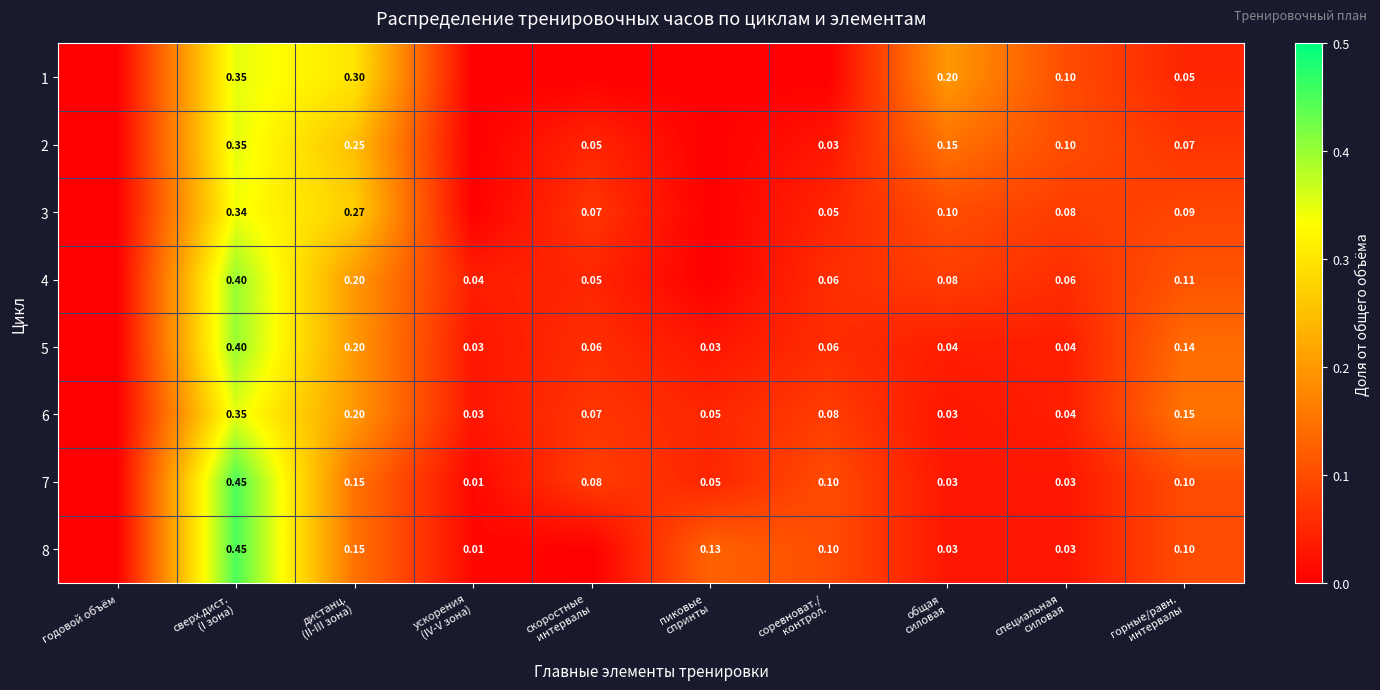

The value of 3 at годовой объём is 0.0. True or false?

True